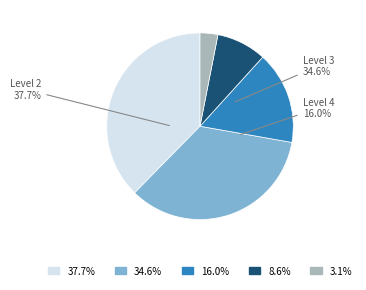

How many segments does this pie chart have?

5